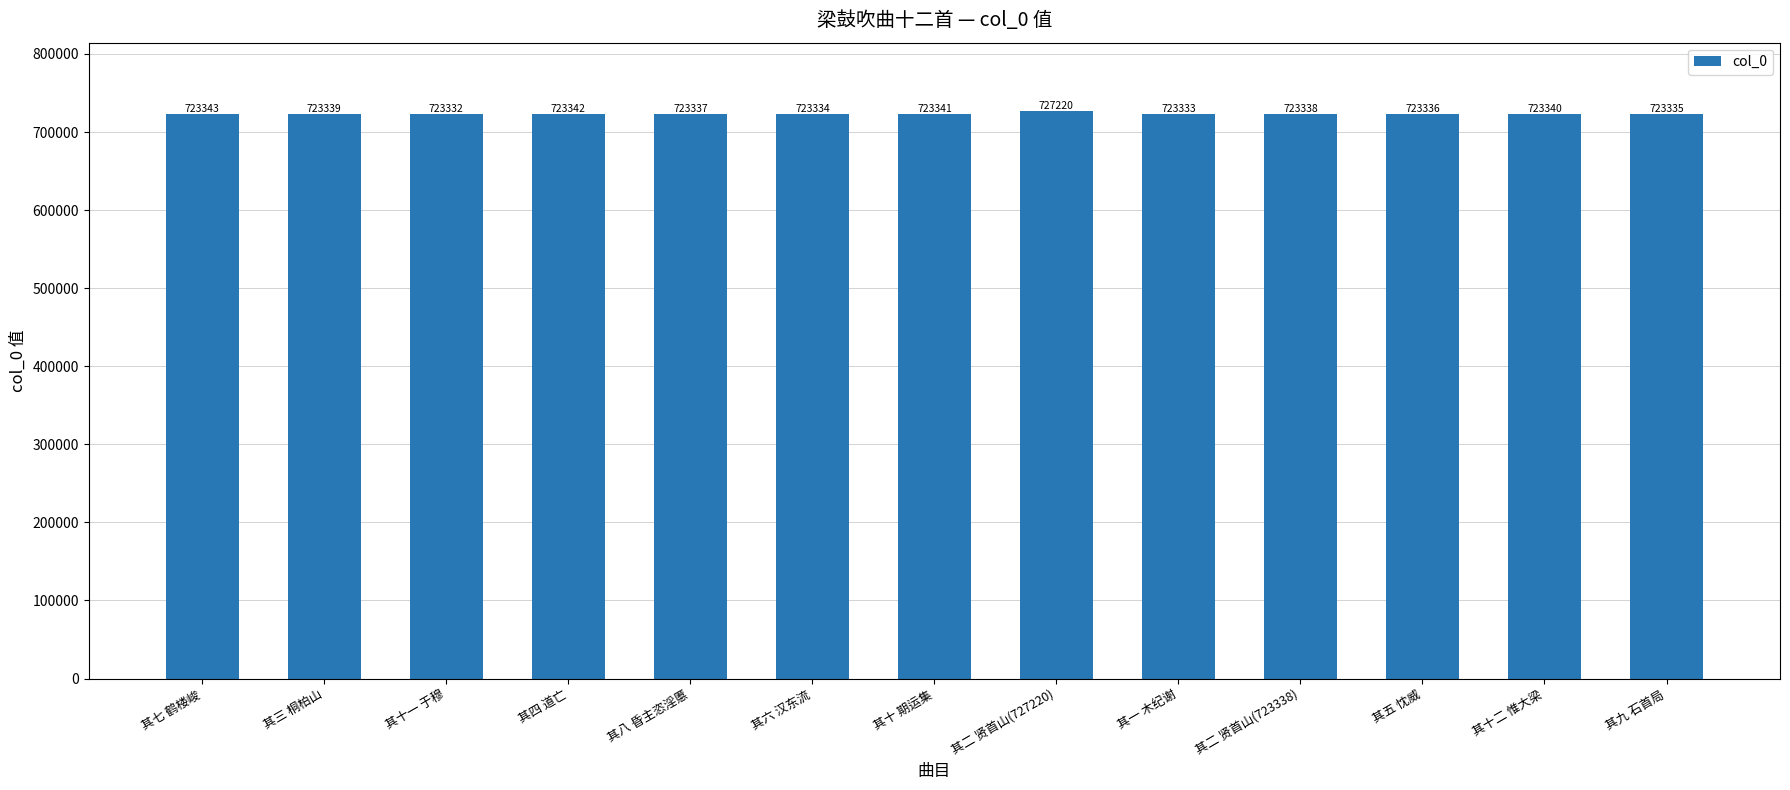

What is the sum of the values at 其八 昏主恣淫慝 and 其七 鹤楼峻?

1446680